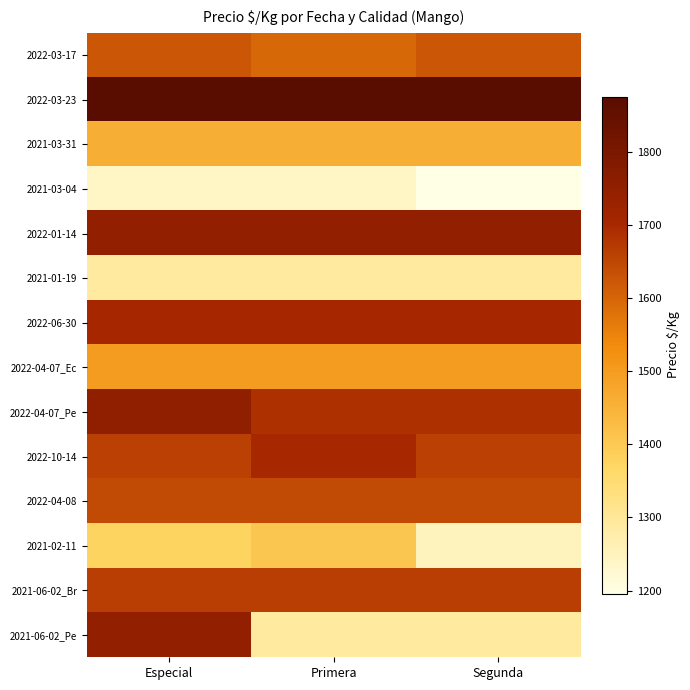

At which category is the sum across all series the highest?

Especial